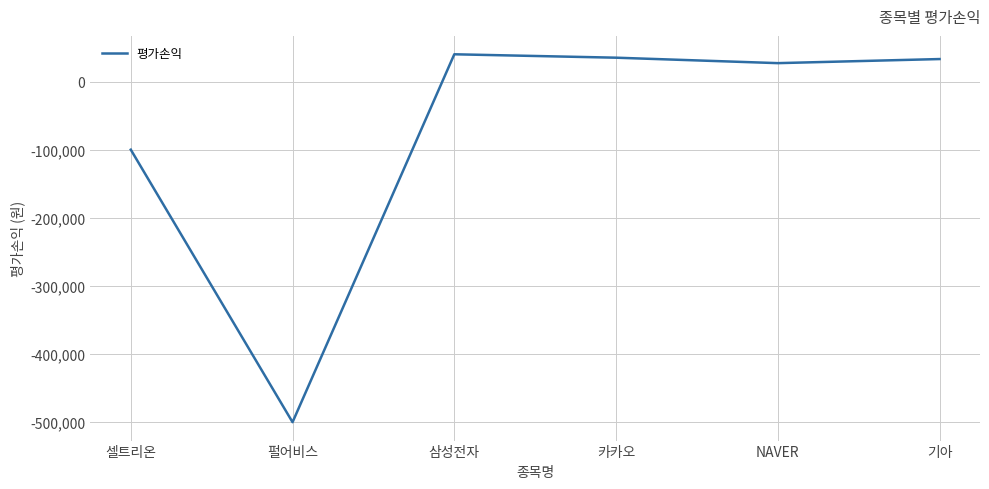

What is the average value?

-77500